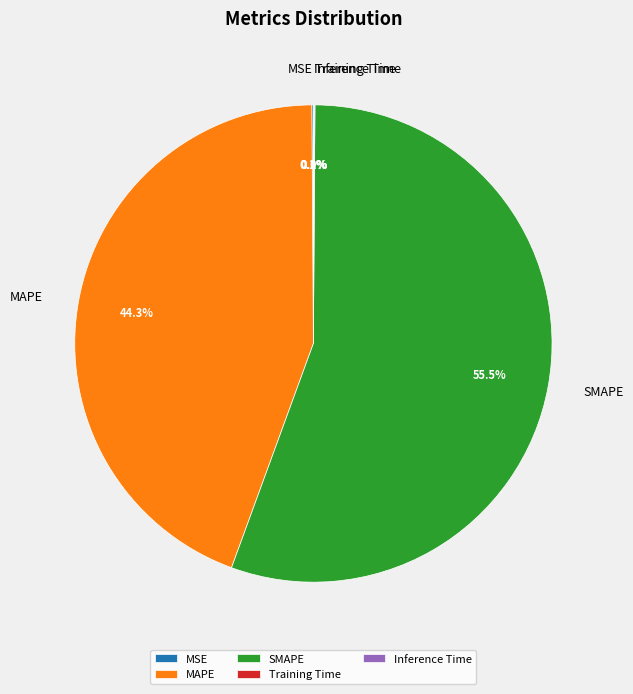

Which category has the biggest portion of the pie?

SMAPE